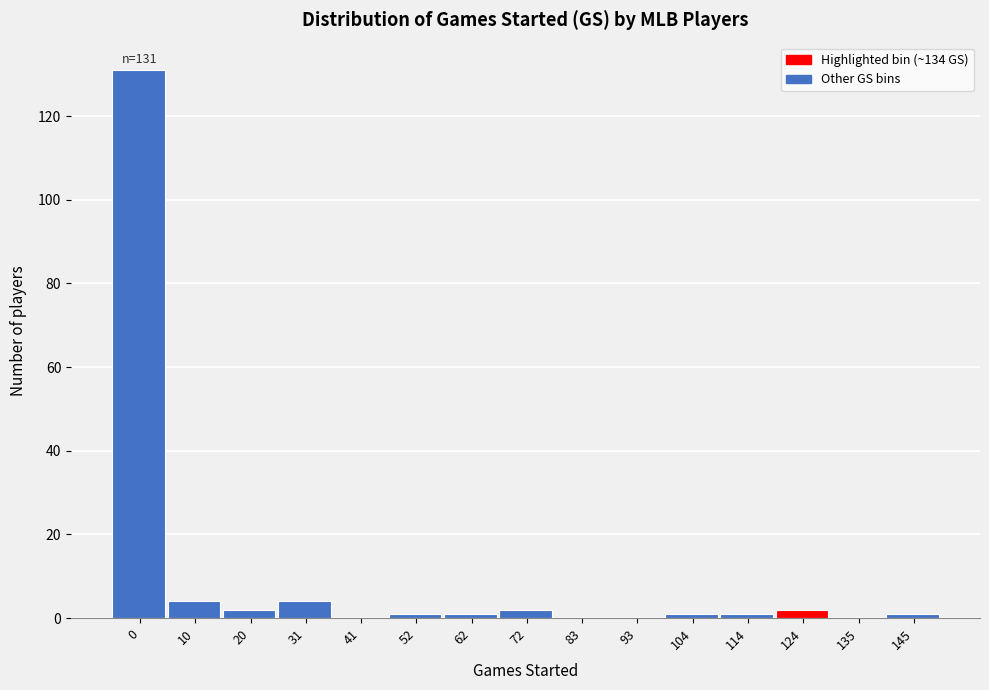

Reading left to right, list all the values displayed in this chart.

0=131	10=4	20=2	31=4	41=0	52=1	62=1	72=2	83=0	93=0	104=1	114=1	124=2	135=0	145=1